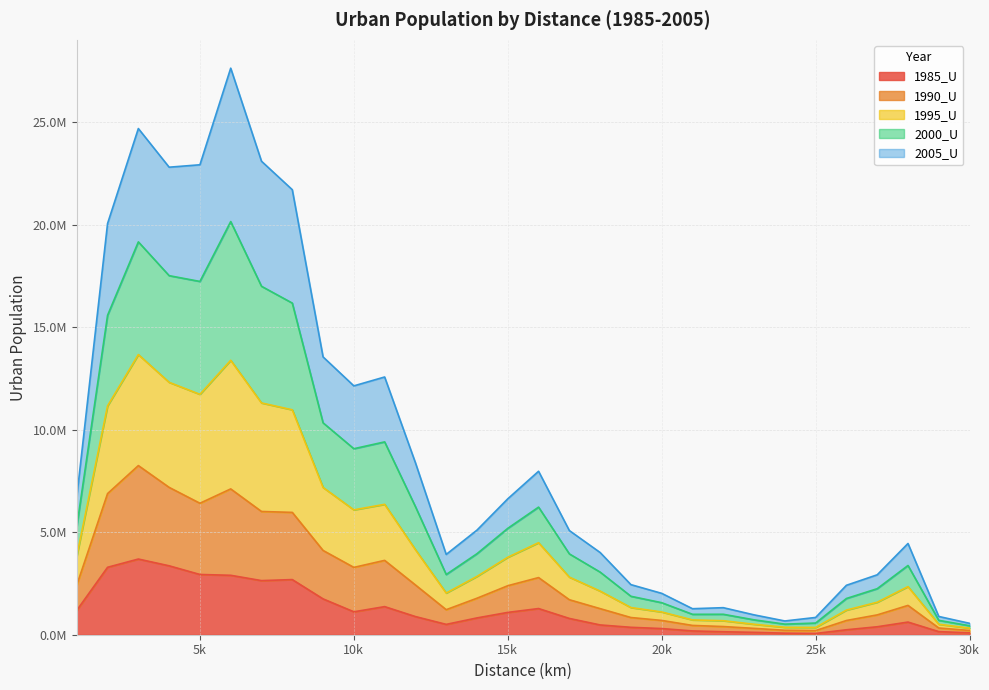

True or false: 1995_U and 1990_U cross at least once.

False